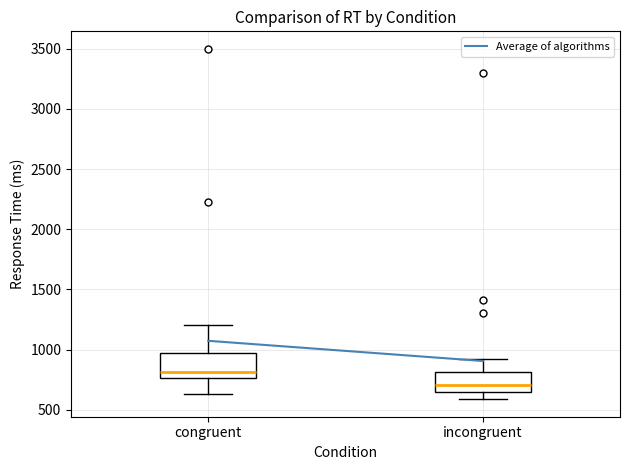

Which box's median line is the lowest?

incongruent